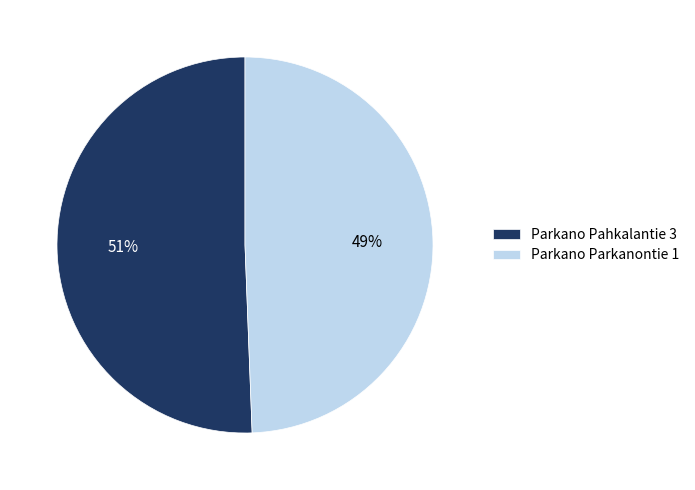

How many segments does this pie chart have?

2